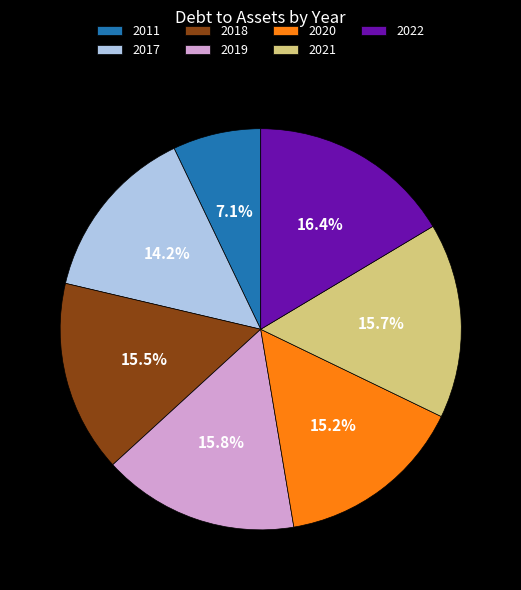

How many segments does this pie chart have?

7